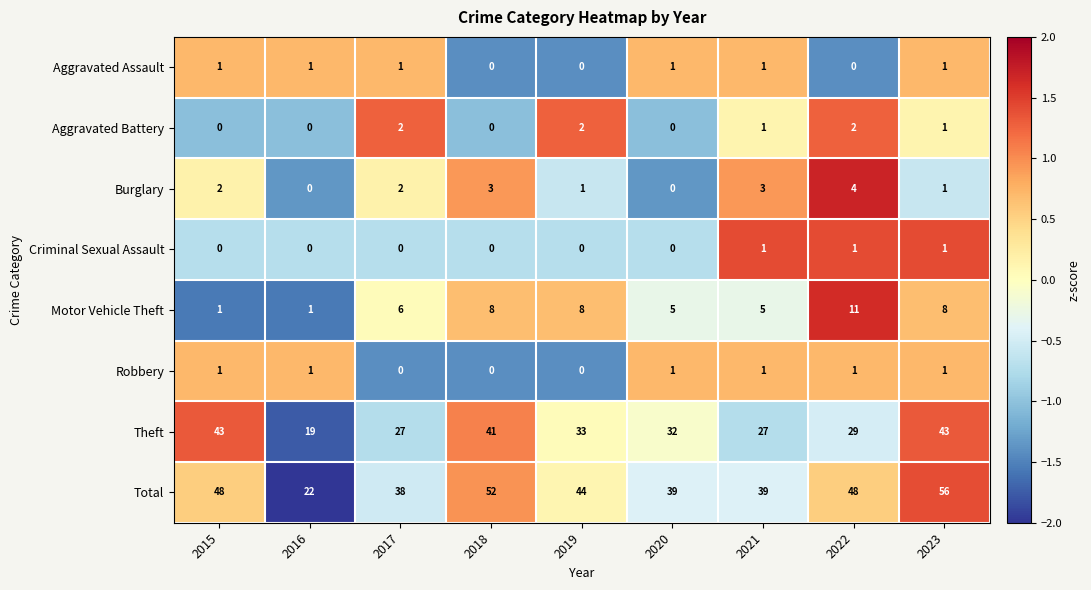

Which series changed the most between 2018 and 2023?

Total